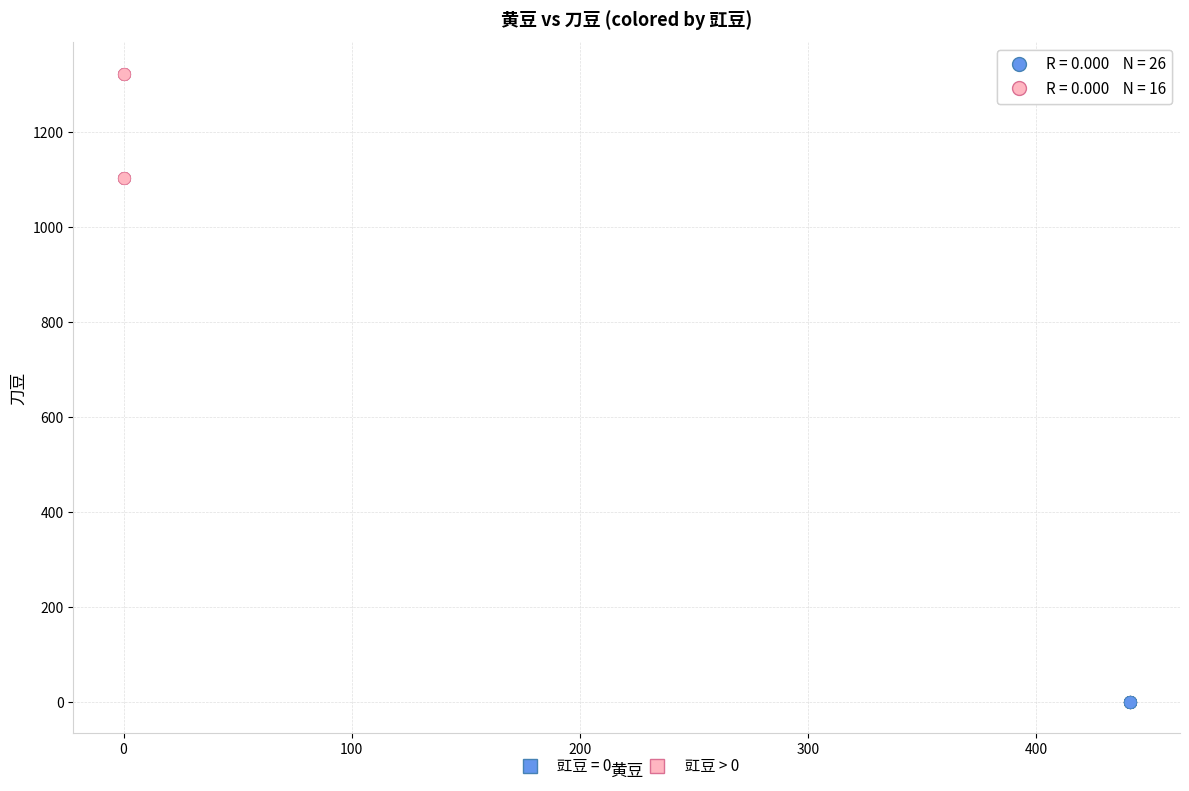

Which series contains the lowest Y value?

豇豆 = 0